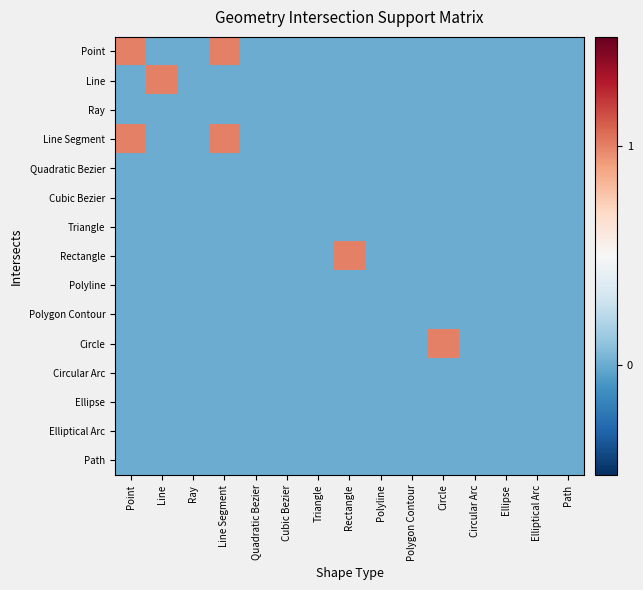

List the series in order of their peak value, lowest first.

Ray, Quadratic Bezier, Cubic Bezier, Triangle, Polyline, Polygon Contour, Circular Arc, Ellipse, Elliptical Arc, Path, Point, Line, Line Segment, Rectangle, Circle